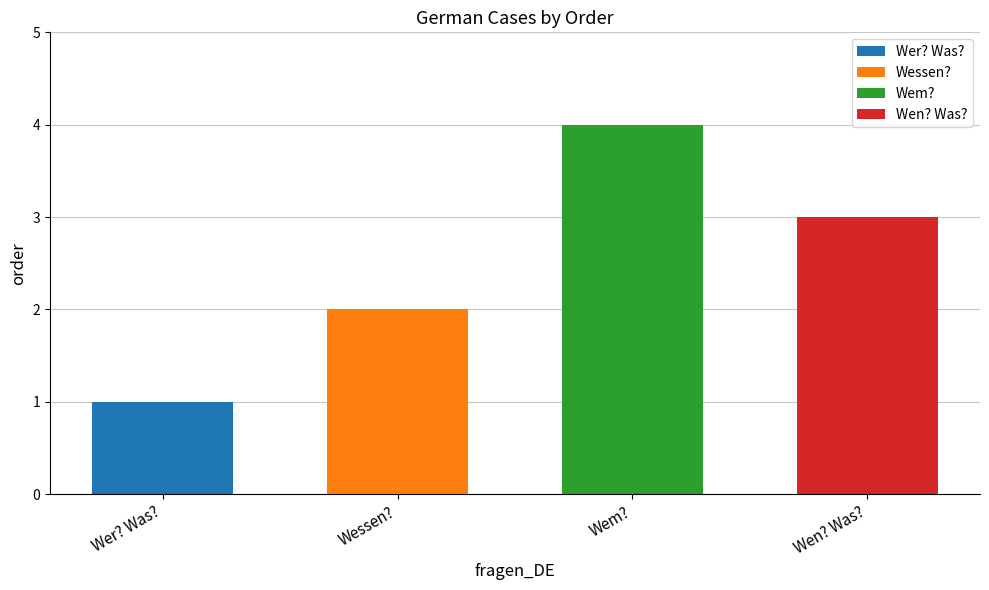

Is it true that the value at Wem? is 4?

True